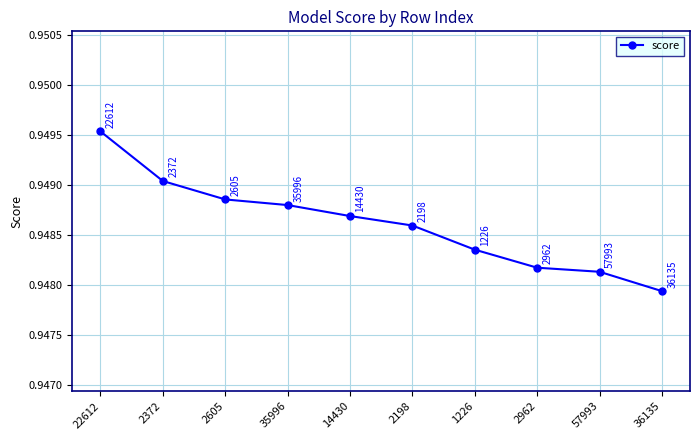

What is the label of the 6th point from the left?

2198